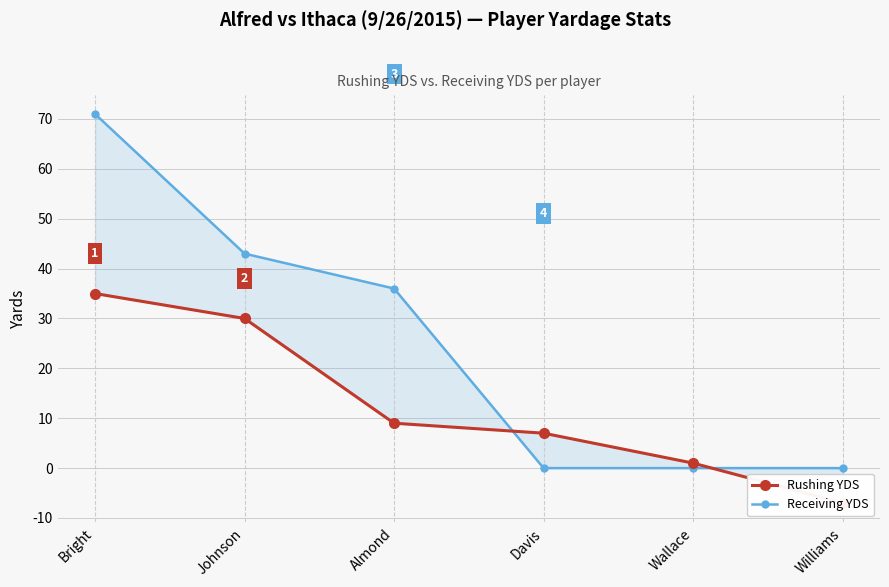

Reading right to left, extract all data points from this chart.

Rushing YDS: -7	1	7	9	30	35
Receiving YDS: 0	0	0	36	43	71